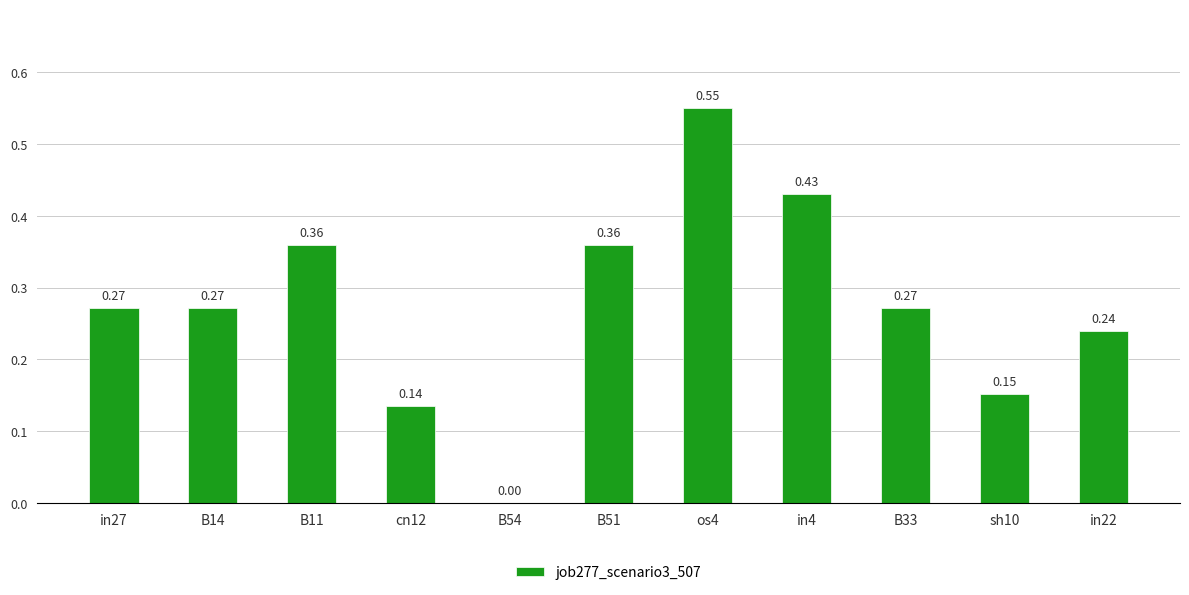

Which category has the highest value across all series?

os4